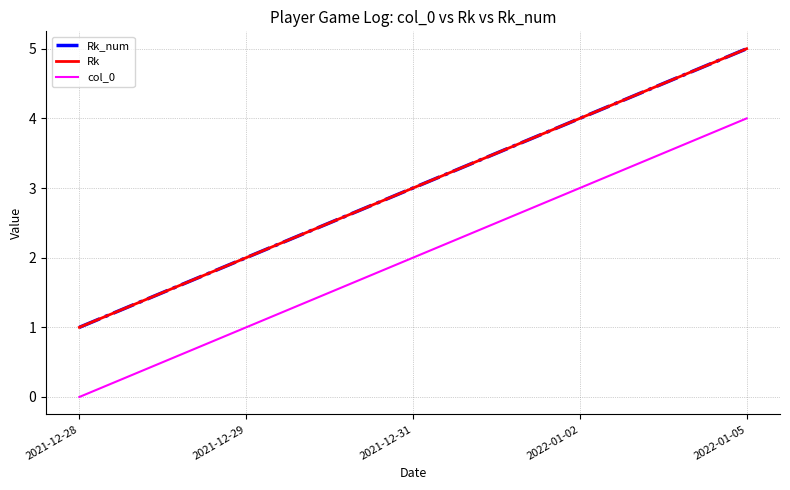

Does the chart have visible grid lines?

Yes